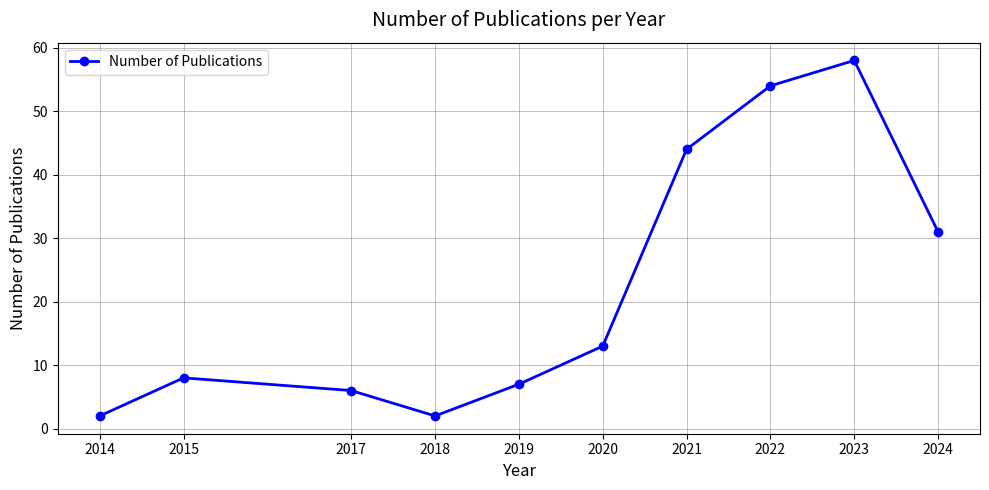

At which category does the chart reach its peak across all series?

2023